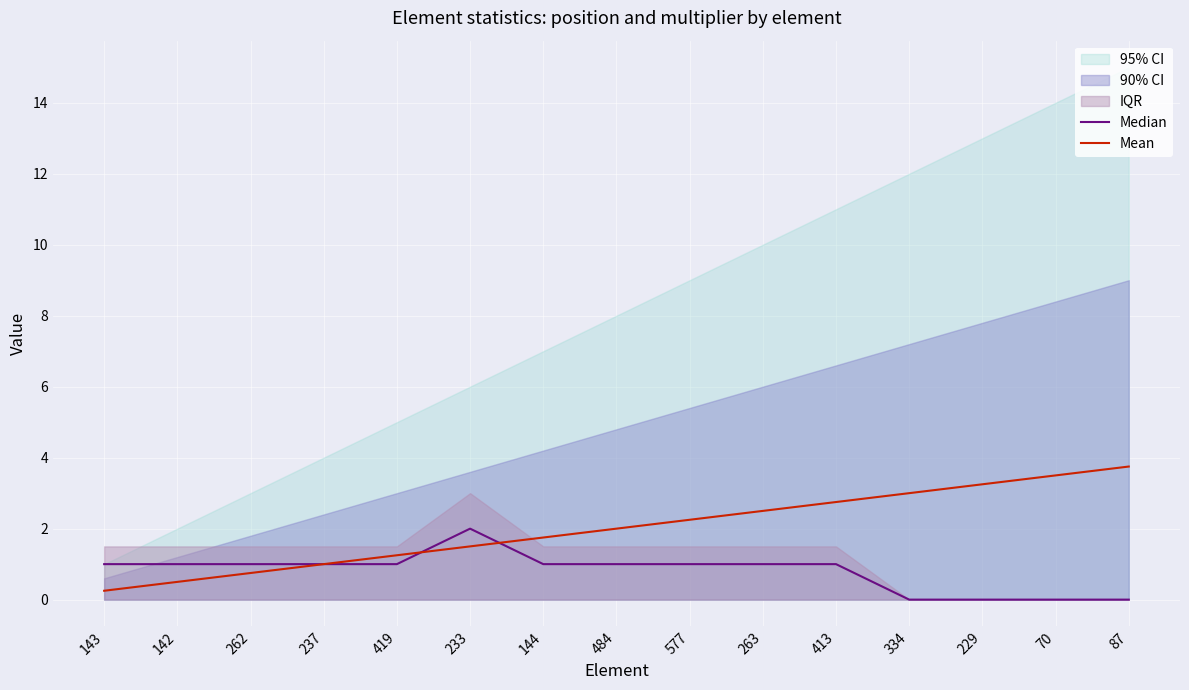

Reading left to right, list all the values displayed in this chart.

Median: 143=1.0	142=1.0	262=1.0	237=1.0	419=1.0	233=2.0	144=1.0	484=1.0	577=1.0	263=1.0	413=1.0	334=0.0	229=0.0	70=0.0	87=0.0
Mean: 143=0.2	142=0.5	262=0.8	237=1.0	419=1.2	233=1.5	144=1.8	484=2.0	577=2.2	263=2.5	413=2.8	334=3.0	229=3.2	70=3.5	87=3.8